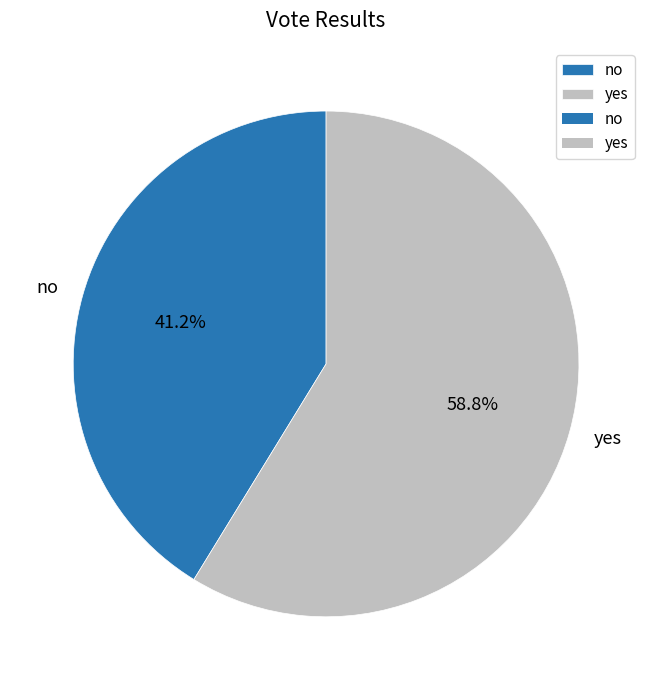

To the nearest percent, what is the difference between the largest and smallest slice percentages?

18%